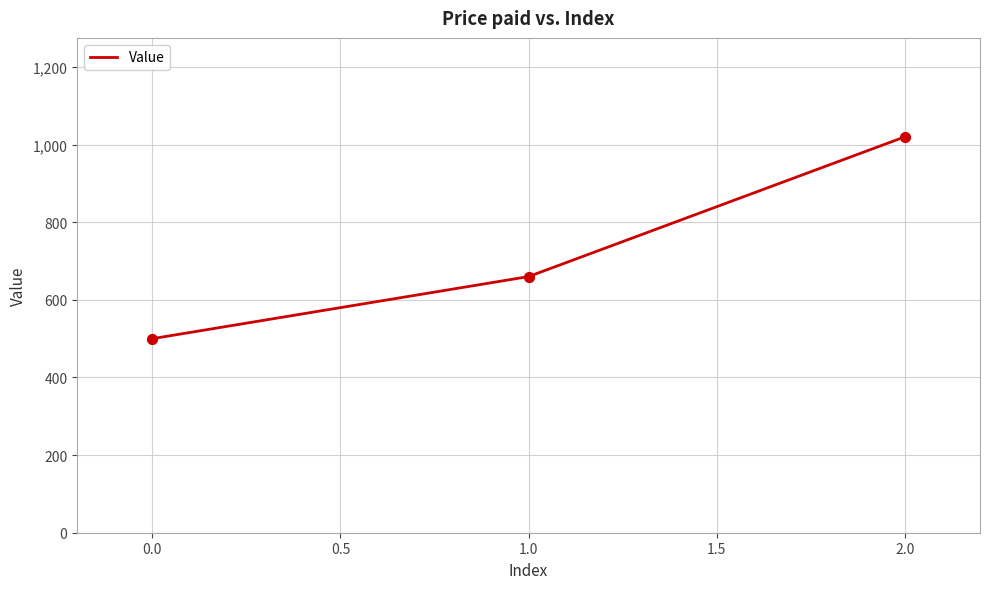

What is the ratio of the value at 1.0 to the value at 0.0?

1.3